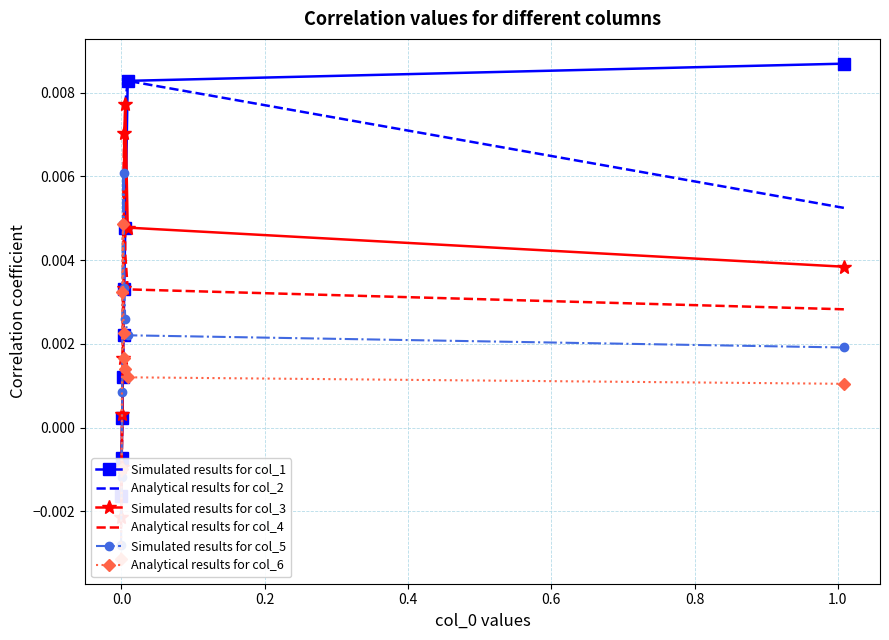

What position from the left is 1.0?

7